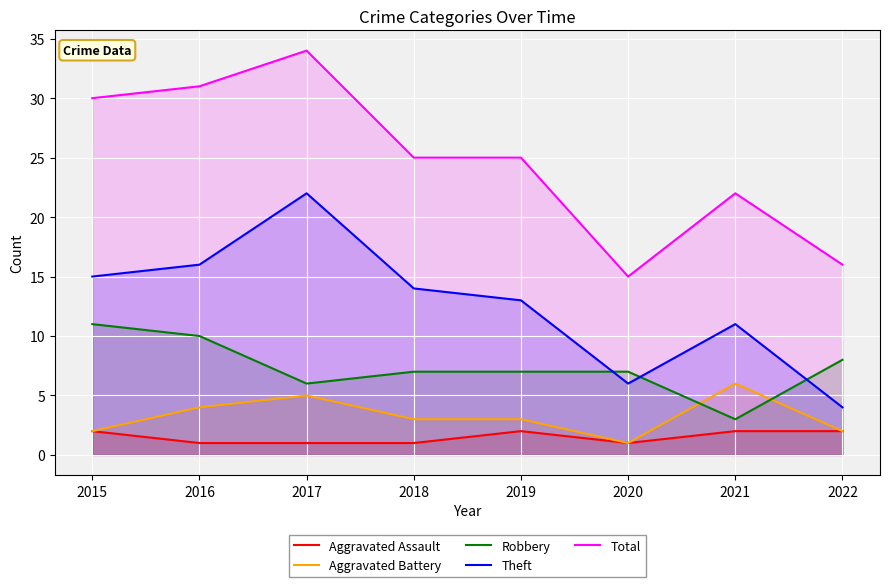

What is the average value of the Aggravated Battery series?

3